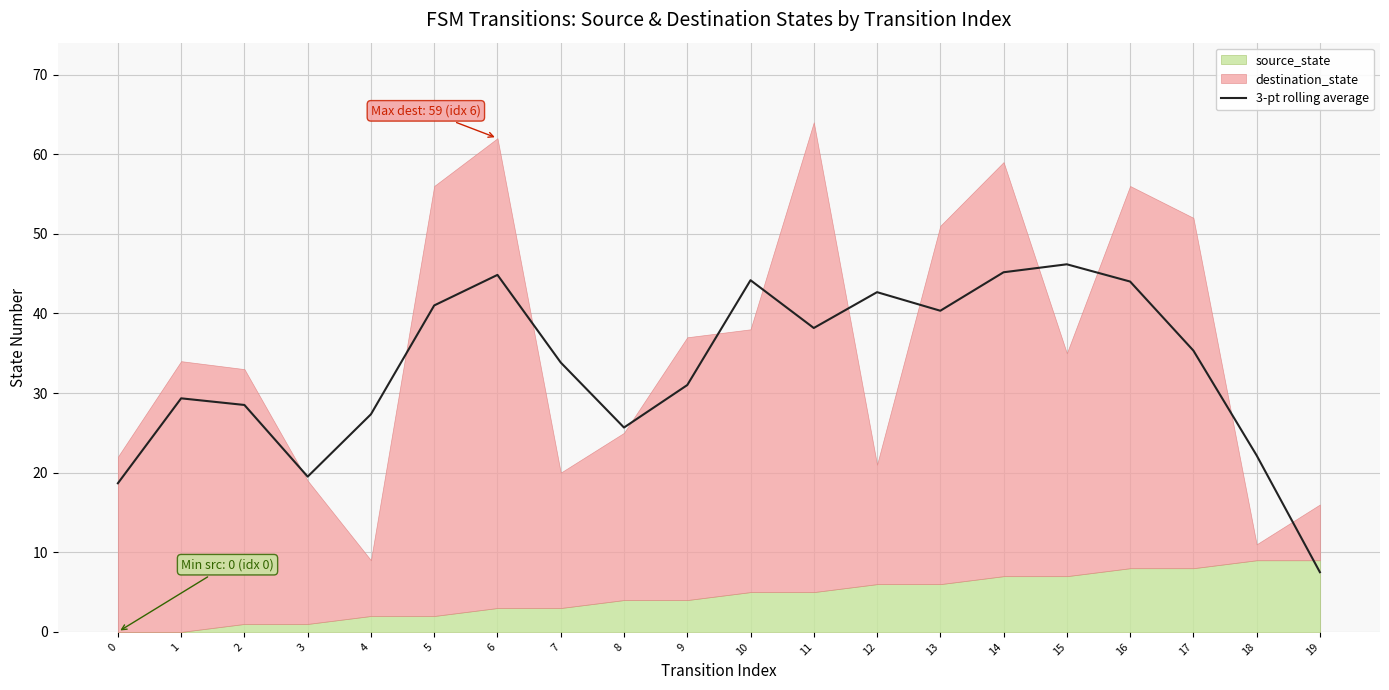

Reading left to right, transcribe all the data shown in this chart.

0=18.7	1=29.3	2=28.5	3=19.5	4=27.3	5=41.0	6=44.8	7=33.8	8=25.7	9=31.0	10=44.2	11=38.2	12=42.7	13=40.3	14=45.2	15=46.2	16=44.0	17=35.3	18=22.2	19=7.5